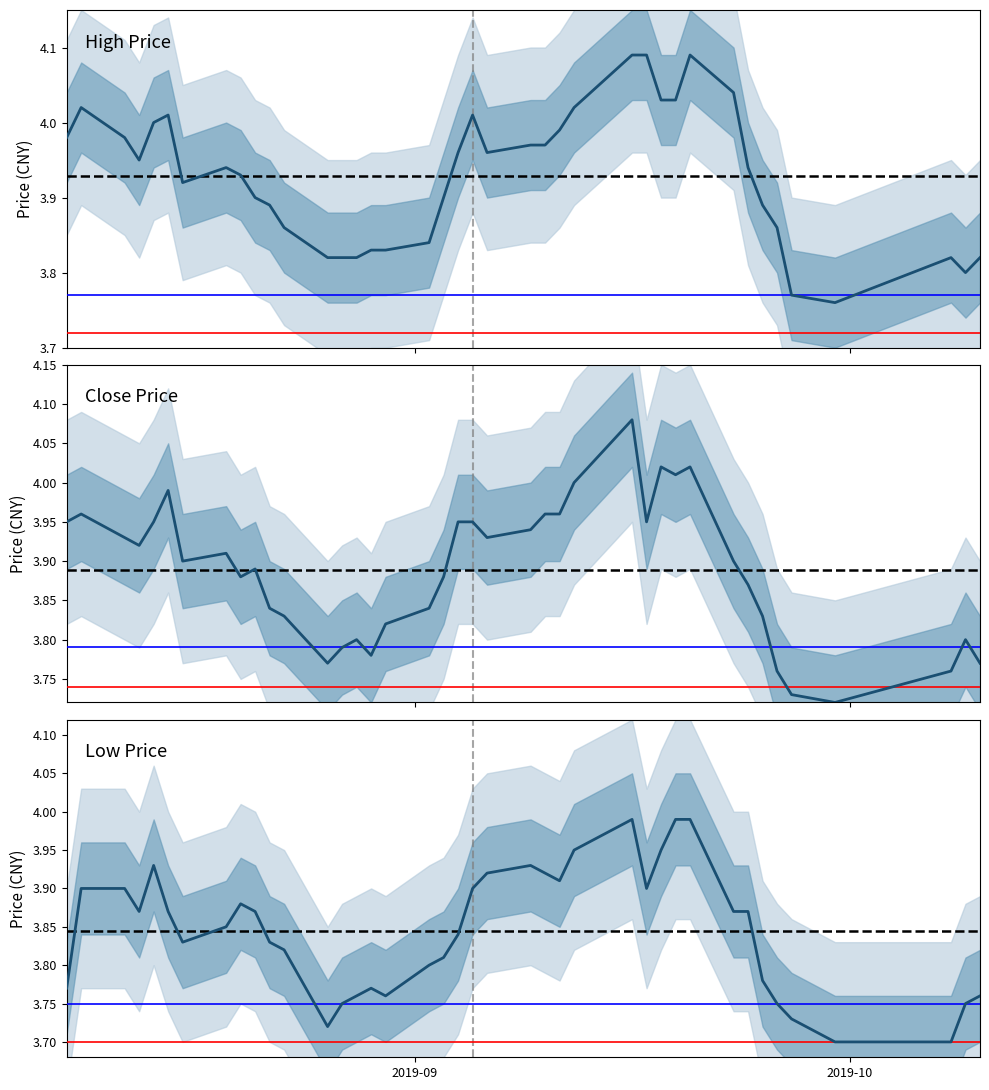

Is the value of close at 14 greater than the value of high at 13?

No